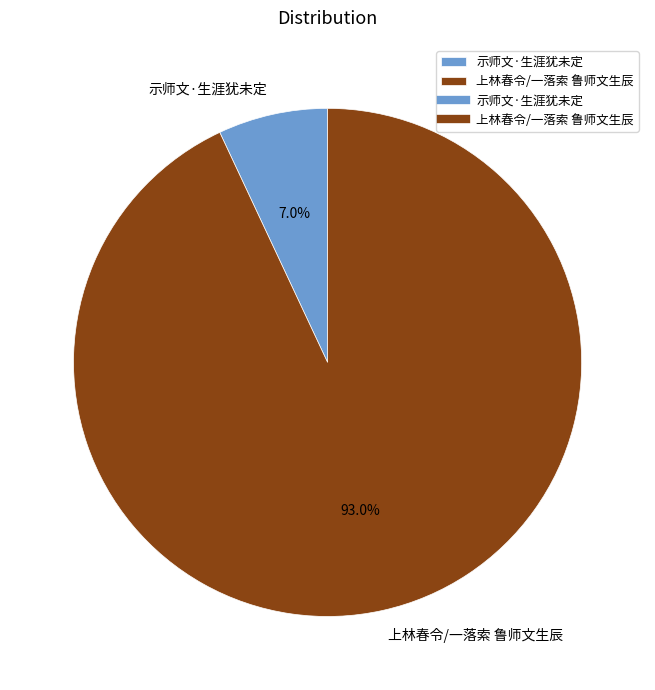

To the nearest percent, what portion does 示师文·生涯犹未定 represent?

7%